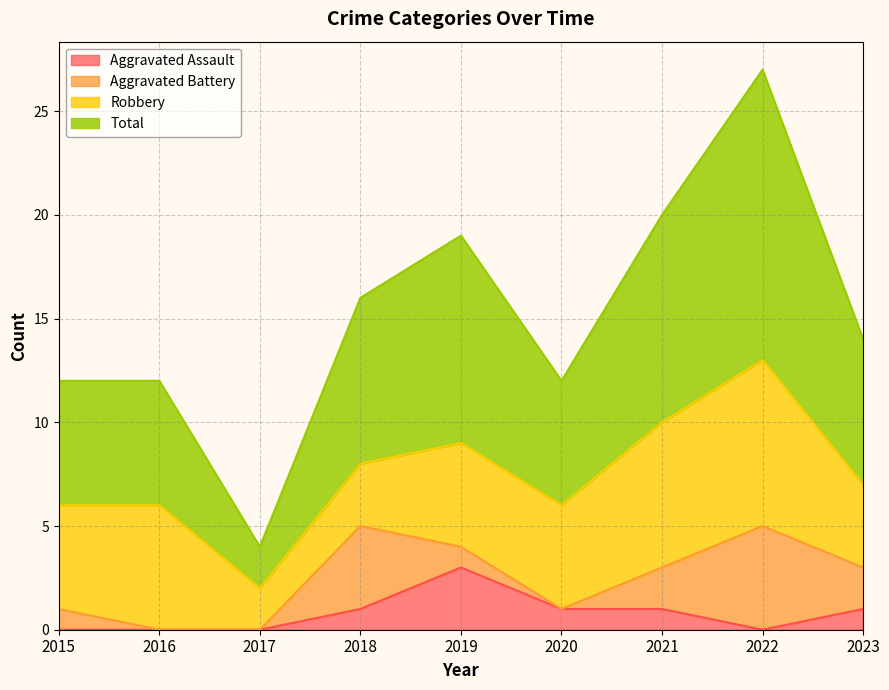

What is the maximum value shown in the chart?

27